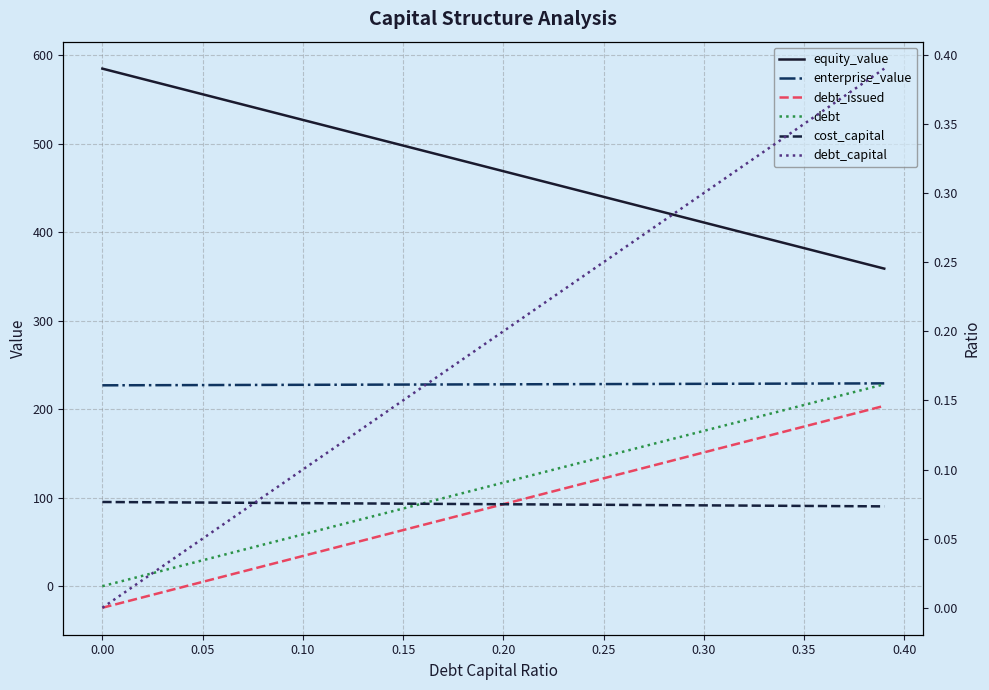

How many lines are shown in the chart?

6